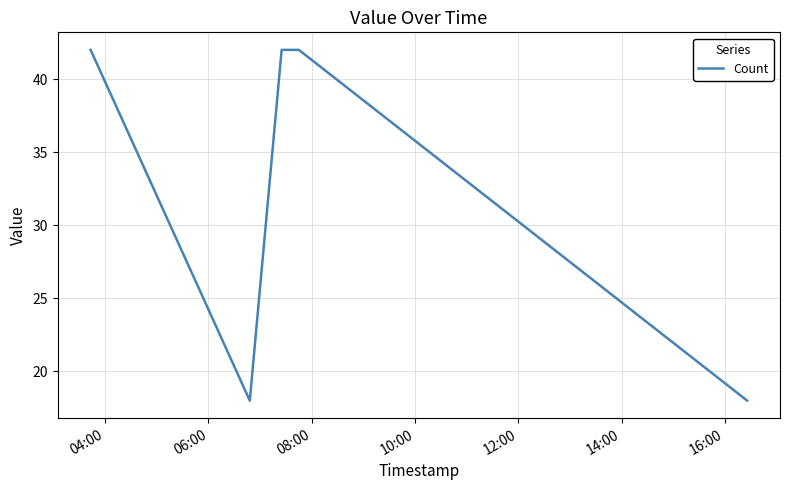

What is the sum of all values?

162